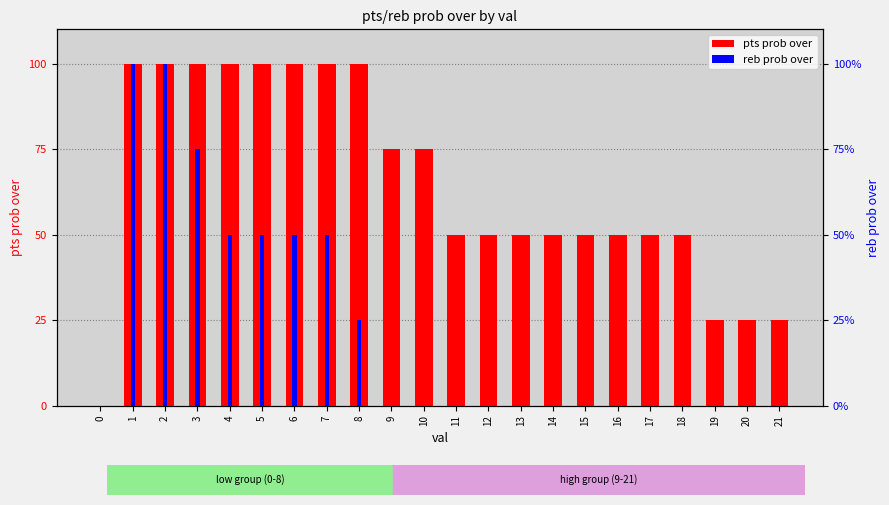

Reading left to right, list all the values displayed in this chart.

pts prob over: 0	100	100	100	100	100	100	100	100	75	75	50	50	50	50	50	50	50	50	25	25	25
reb prob over: 0	100	100	75	50	50	50	50	25	0	0	0	0	0	0	0	0	0	0	0	0	0